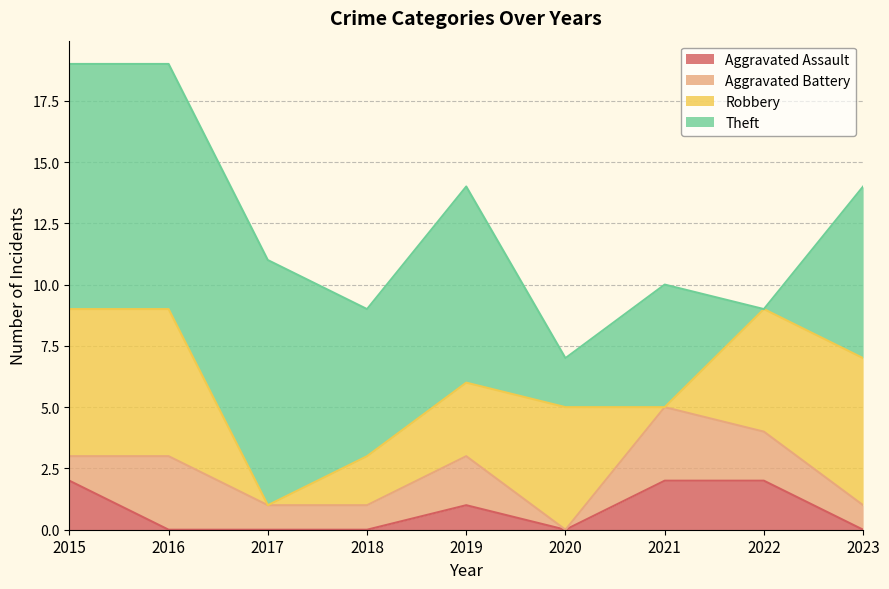

Reading left to right, list all the values displayed in this chart.

Aggravated Assault: 2	0	0	0	1	0	2	2	0
Aggravated Battery: 1	3	1	1	2	0	3	2	1
Robbery: 6	6	0	2	3	5	0	5	6
Theft: 10	10	10	6	8	2	5	0	7